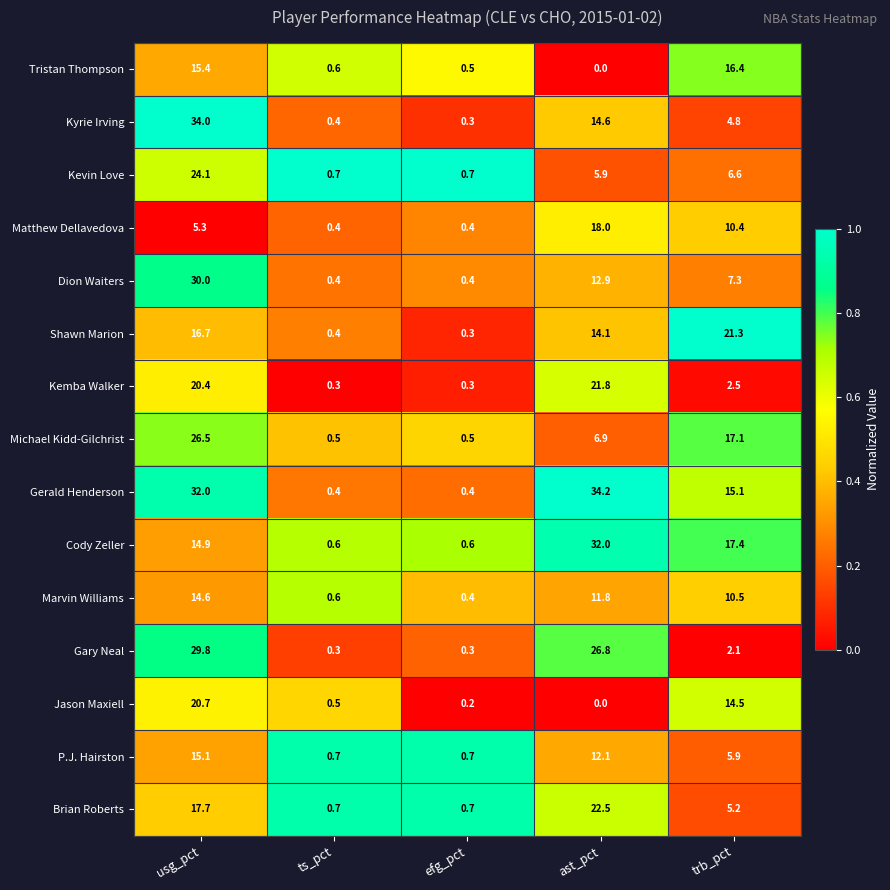

What is the difference between the maximum and minimum values in the Kevin Love series?

23.4